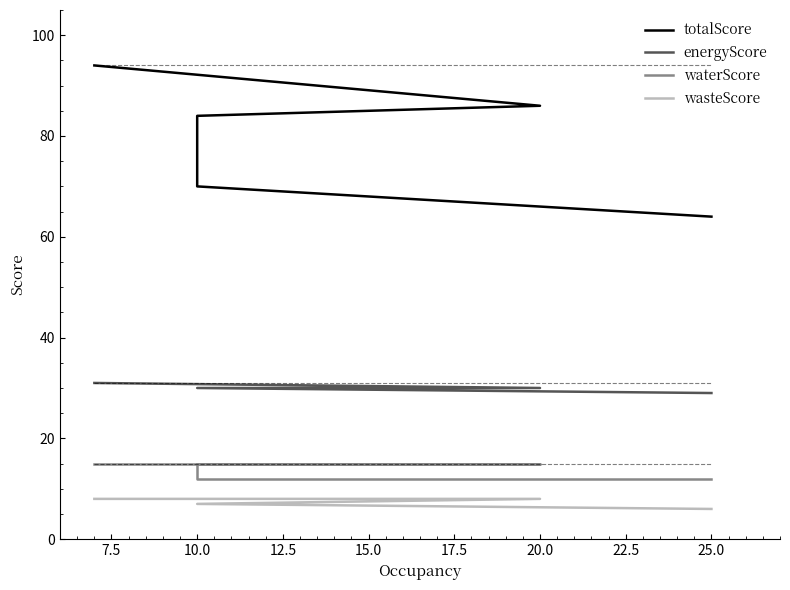

True or false: wasteScore and energyScore cross at least once.

False